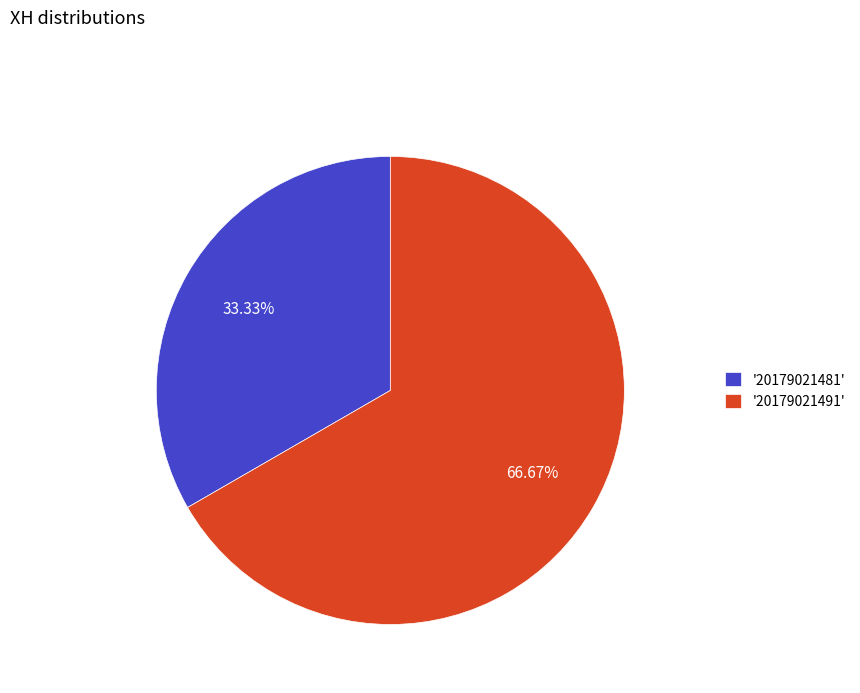

Which category has the smallest portion of the pie?

'20179021481'